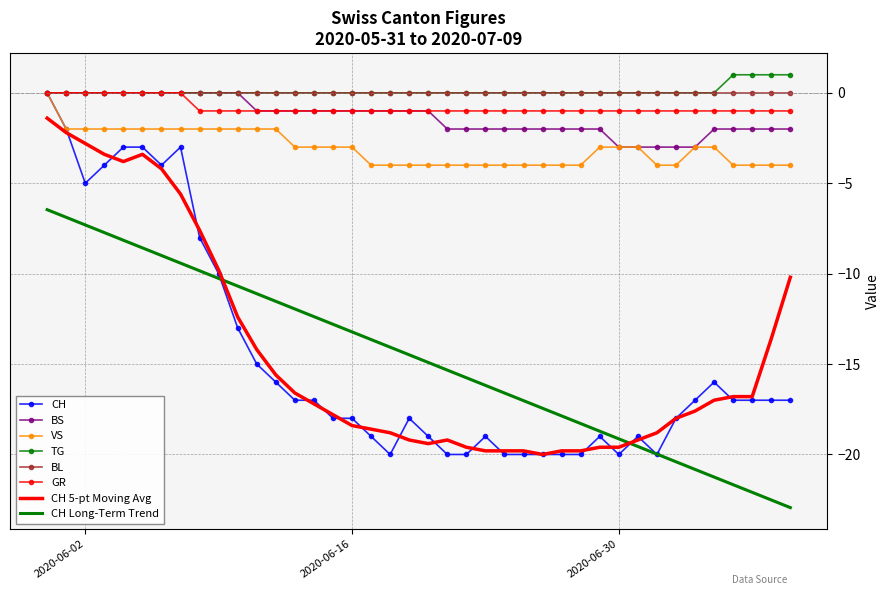

Which series has the largest range (max minus min)?

CH